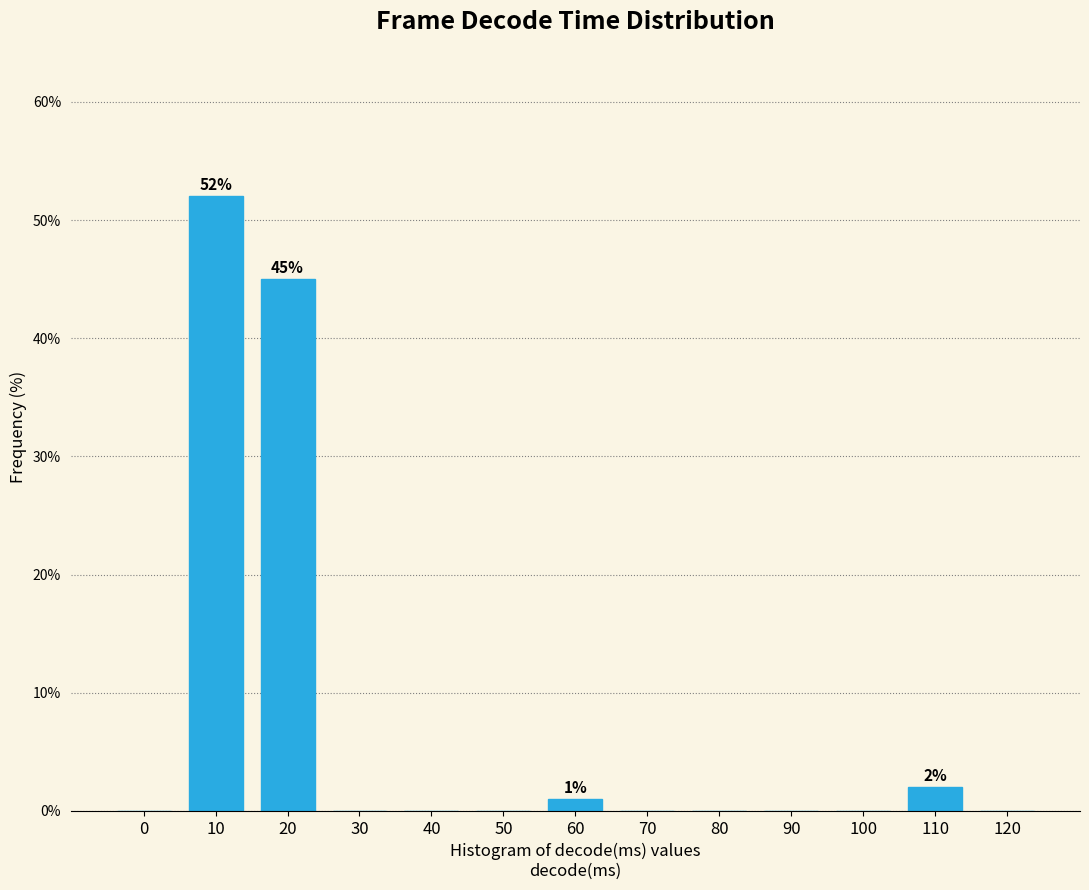

Reading right to left, what are all the values shown in this chart?

120=0	110=2	100=0	90=0	80=0	70=0	60=1	50=0	40=0	30=0	20=45	10=52	0=0